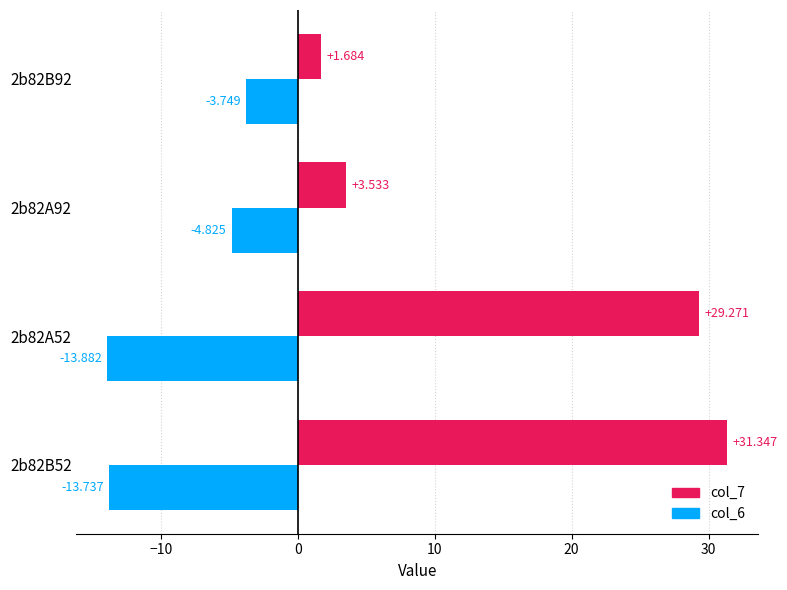

Which category has the lowest value in the col_6 series?

2b82A52